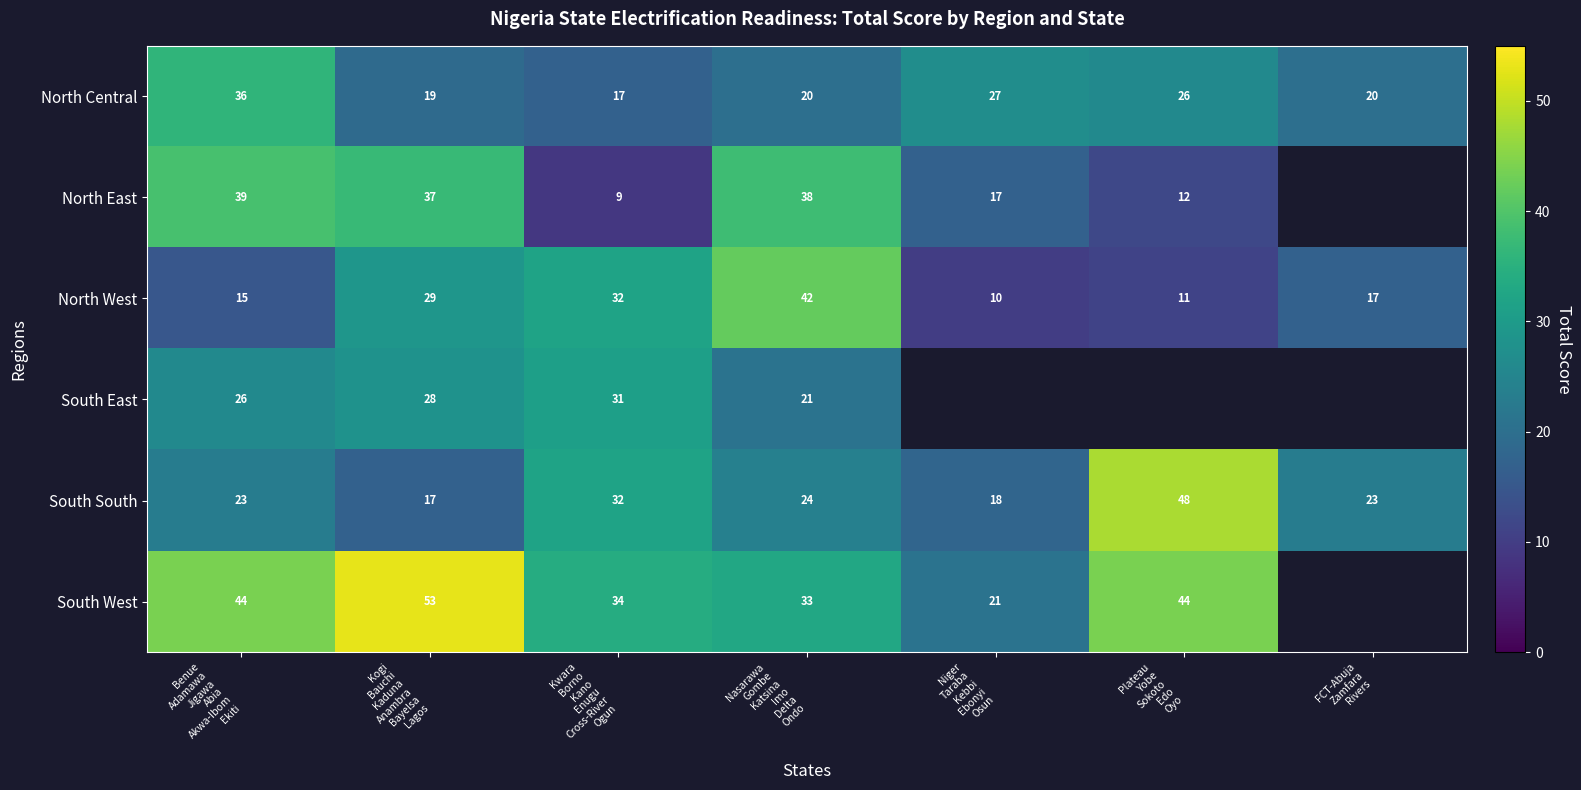

What is the total value across all series at Benue
Adamawa
Jigawa
Abia
Akwa-Ibom
Ekiti?

183